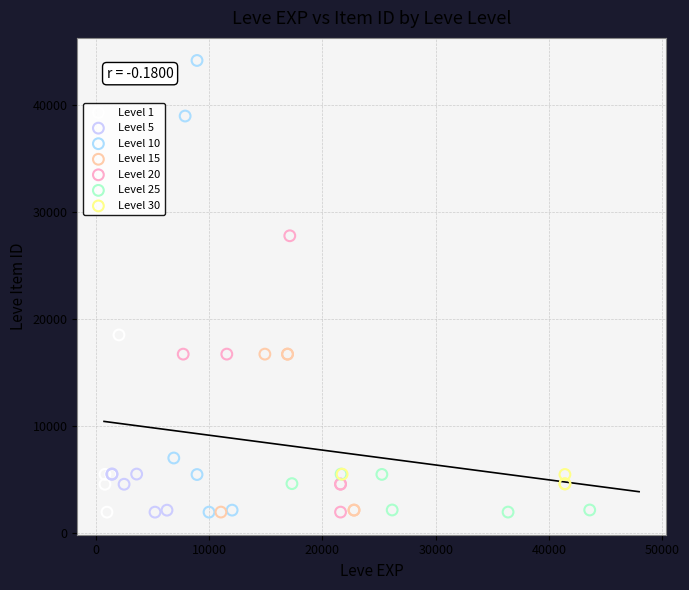

What are all the series names shown in the legend?

Level 1, Level 5, Level 10, Level 15, Level 20, Level 25, Level 30